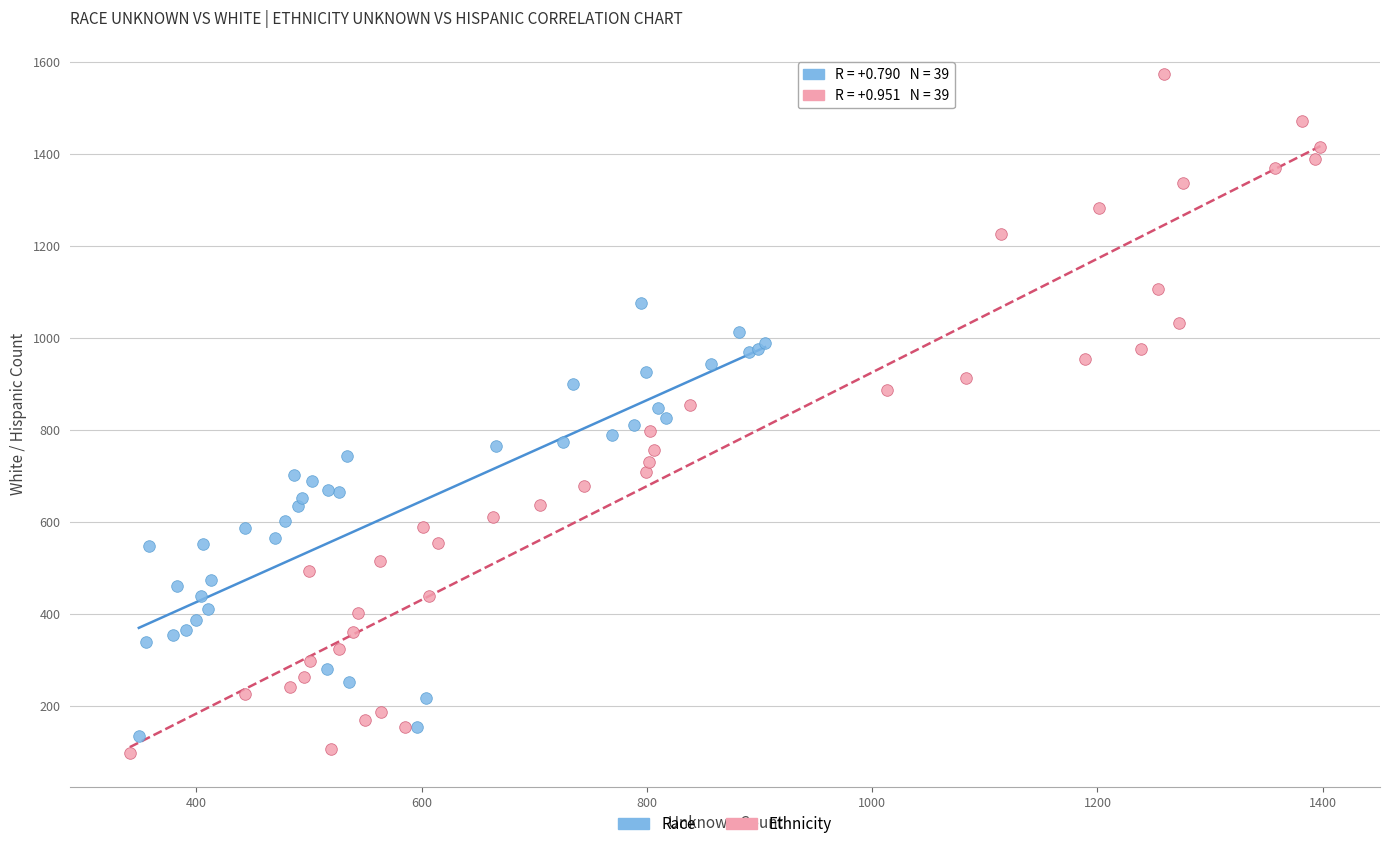

Which series reaches the maximum Y coordinate?

Ethnicity